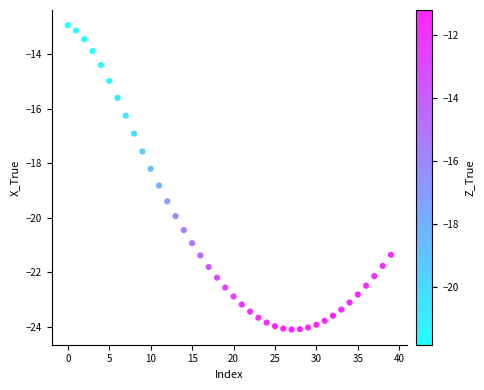

What is the range of Y values (max minus min)?

11.2